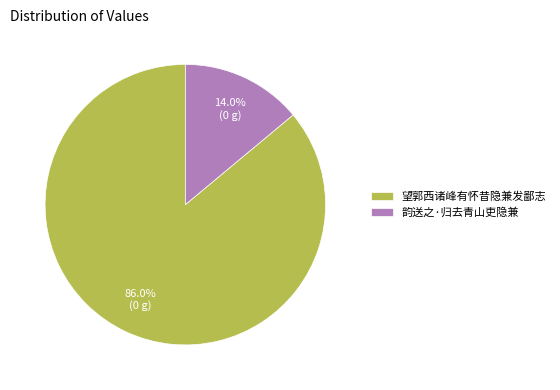

Count the number of slices in the pie.

2